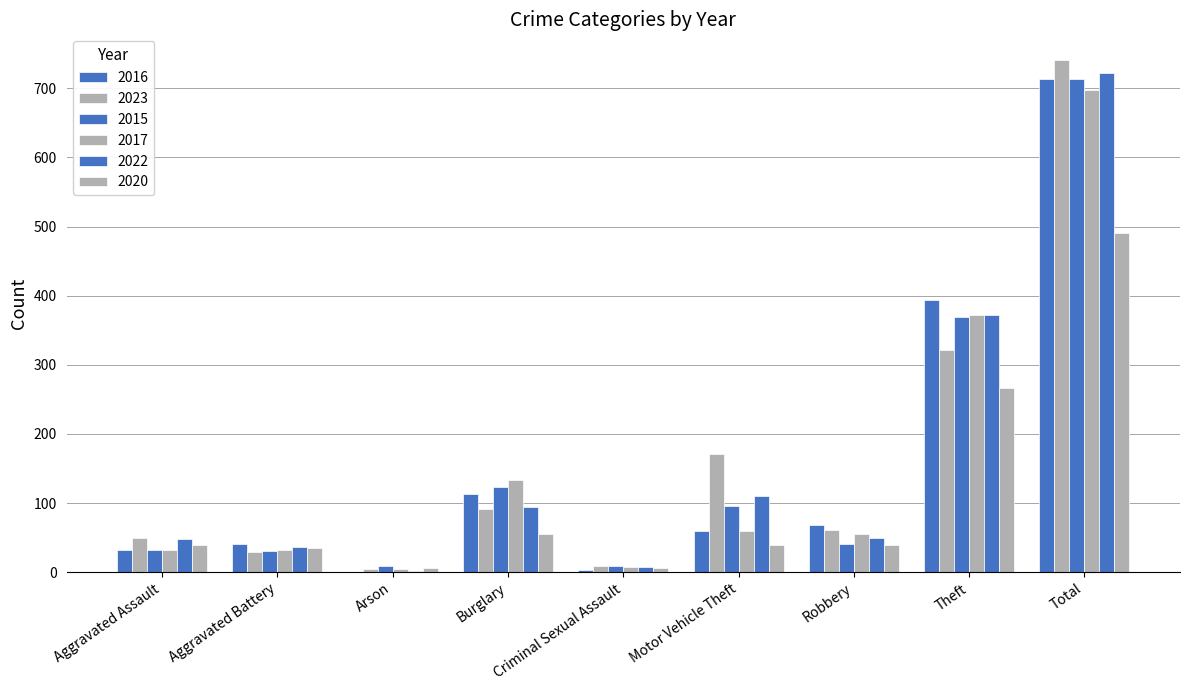

How many data points does each series have?

9